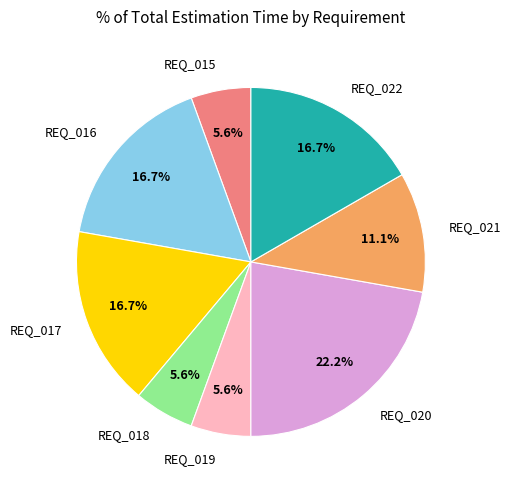

Between REQ_021 and REQ_015, which is larger?

REQ_021